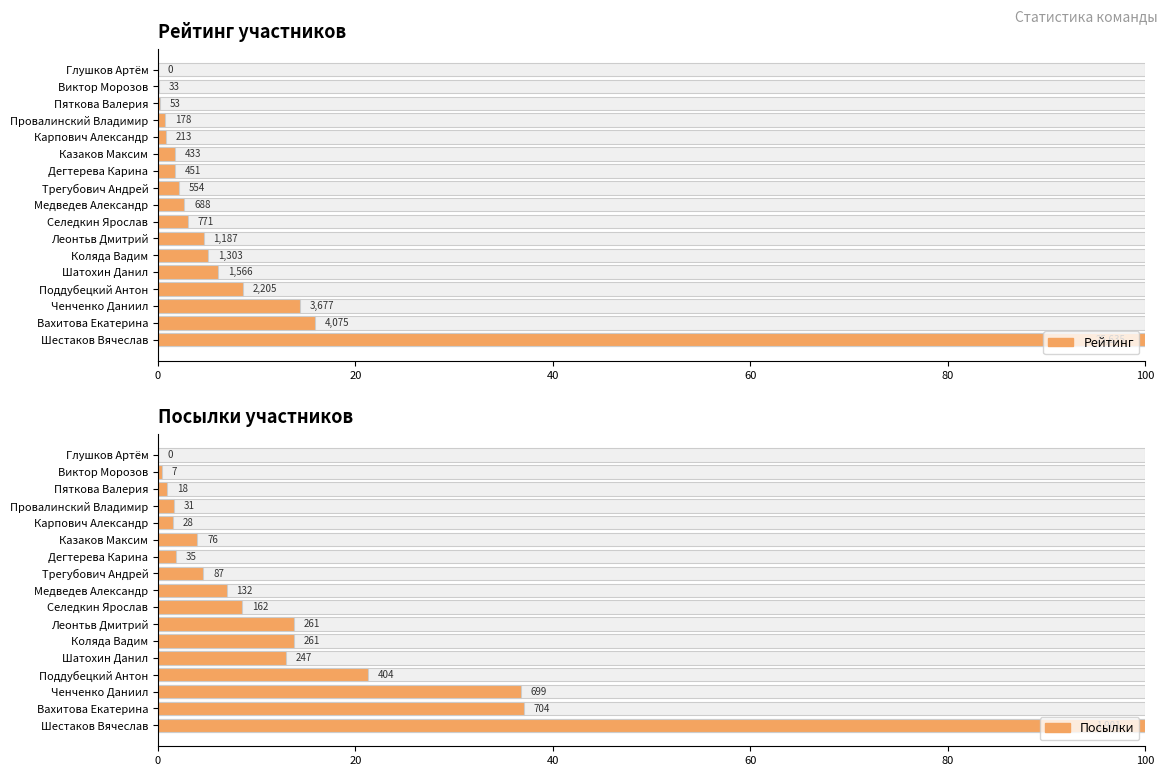

Is it true that Рейтинг equals 31.0 at Глушков Артём?

False